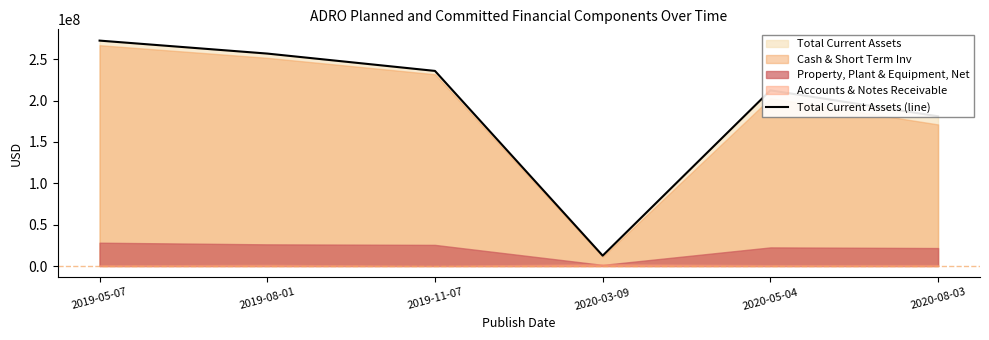

Which category has the highest value in the Total Current Assets (line) series?

2019-05-07